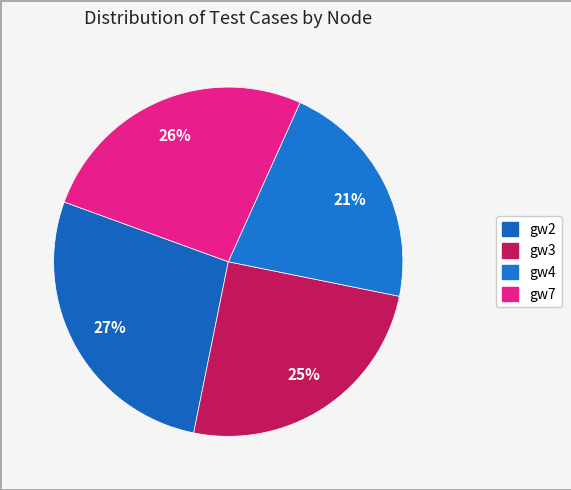

Combined, do gw3 and gw7 account for over 50%?

Yes